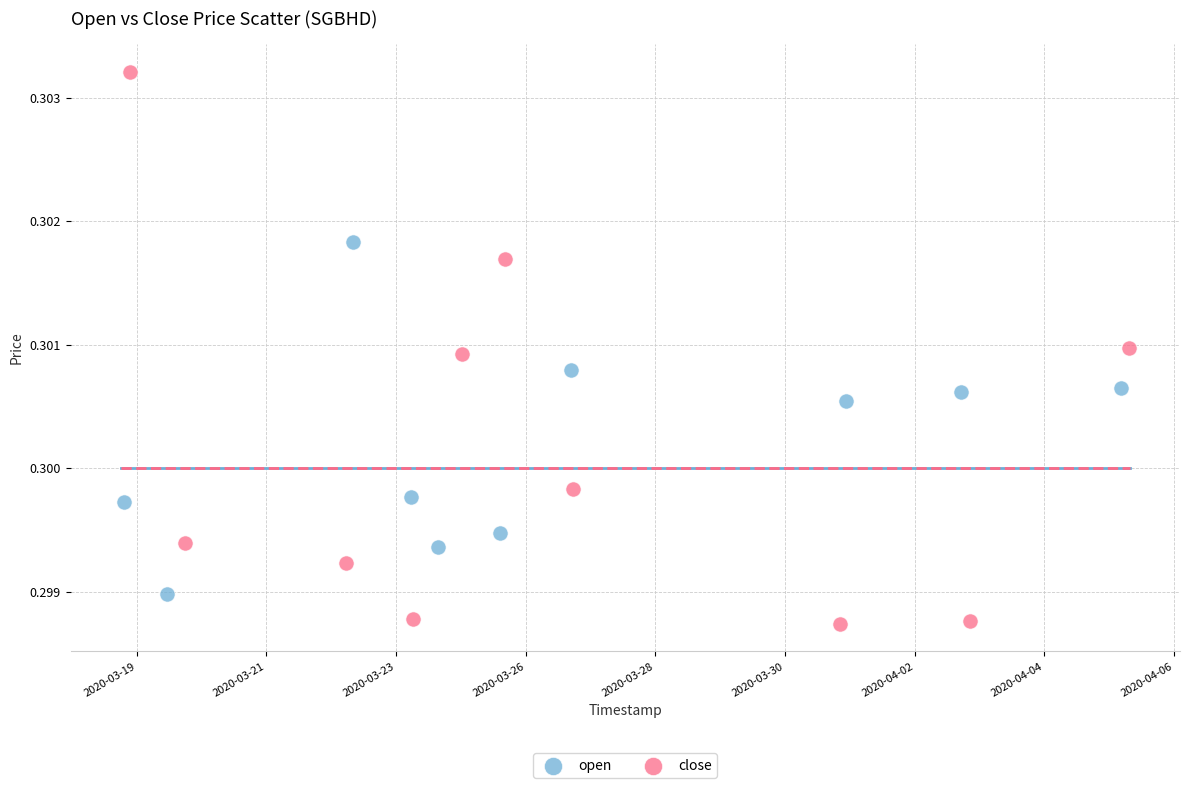

Which series reaches the maximum Y coordinate?

close